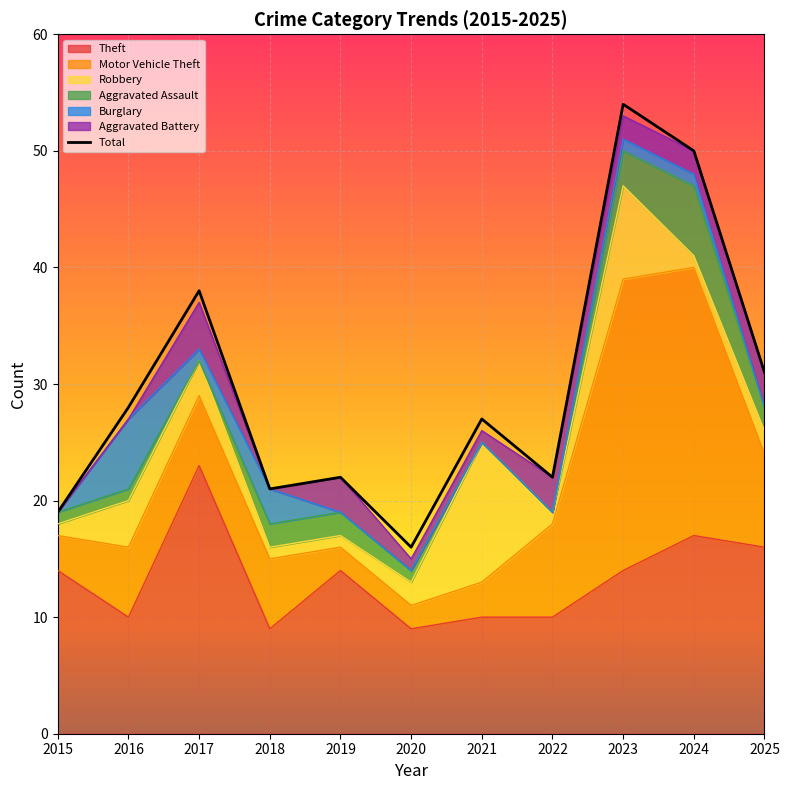

The chart shows a value of 54 at 2023. True or false?

True